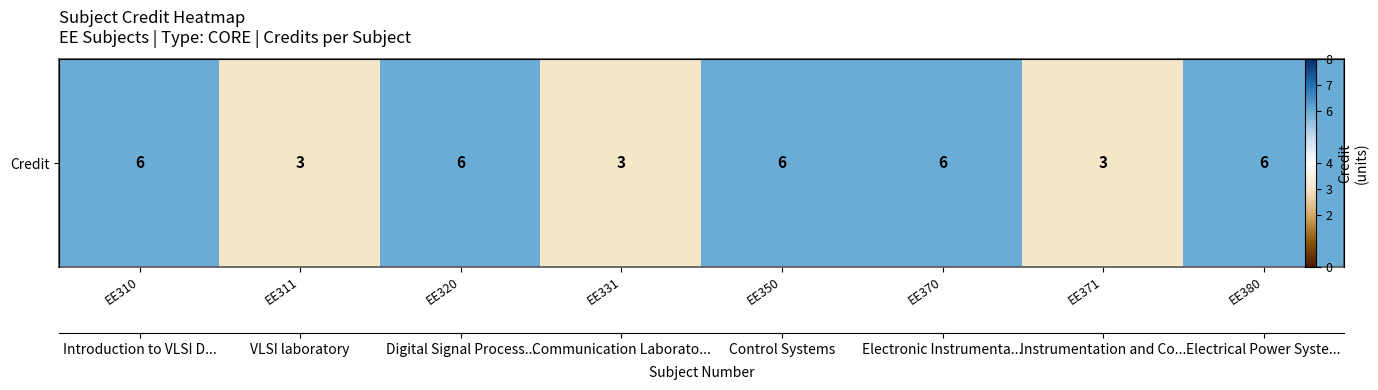

Approximately how many times larger is the value at EE311 compared to EE380?

0.5